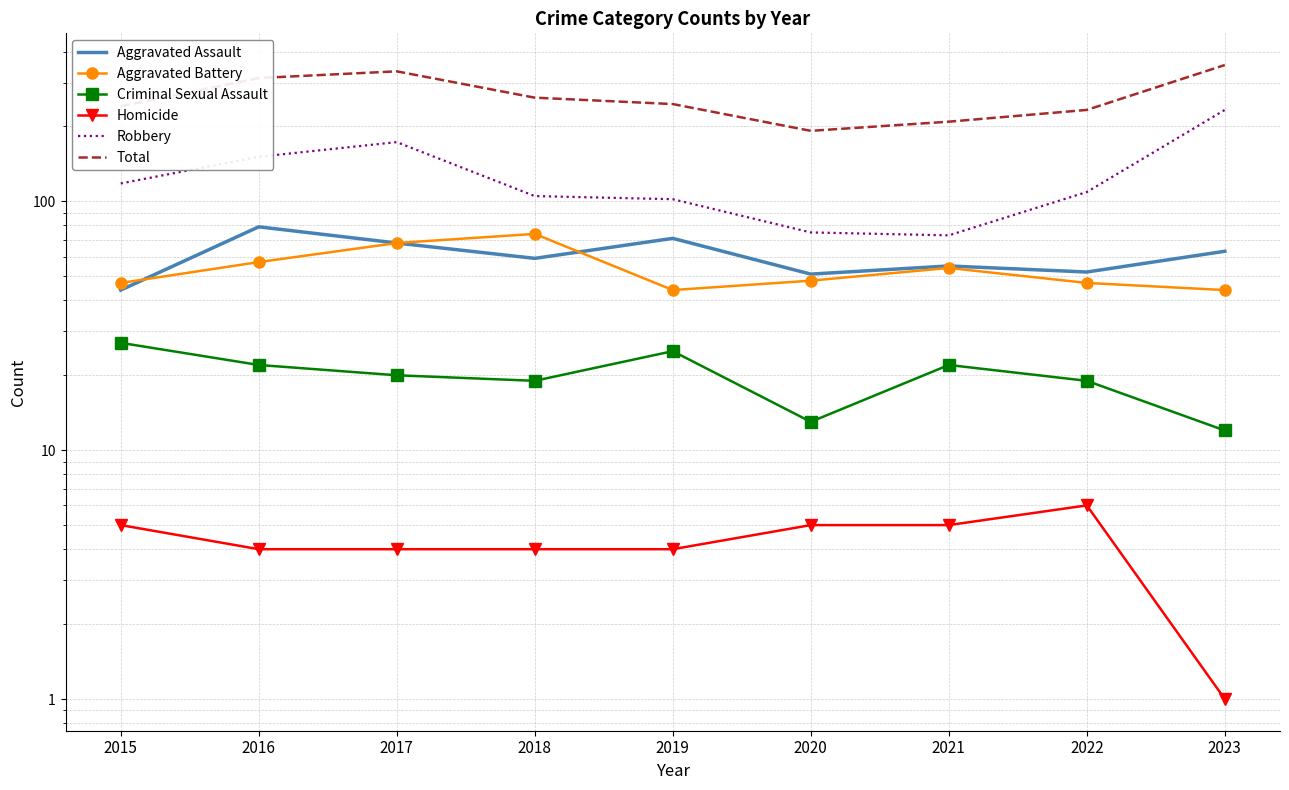

List the series in order of their peak value, highest first.

Total, Robbery, Aggravated Assault, Aggravated Battery, Criminal Sexual Assault, Homicide